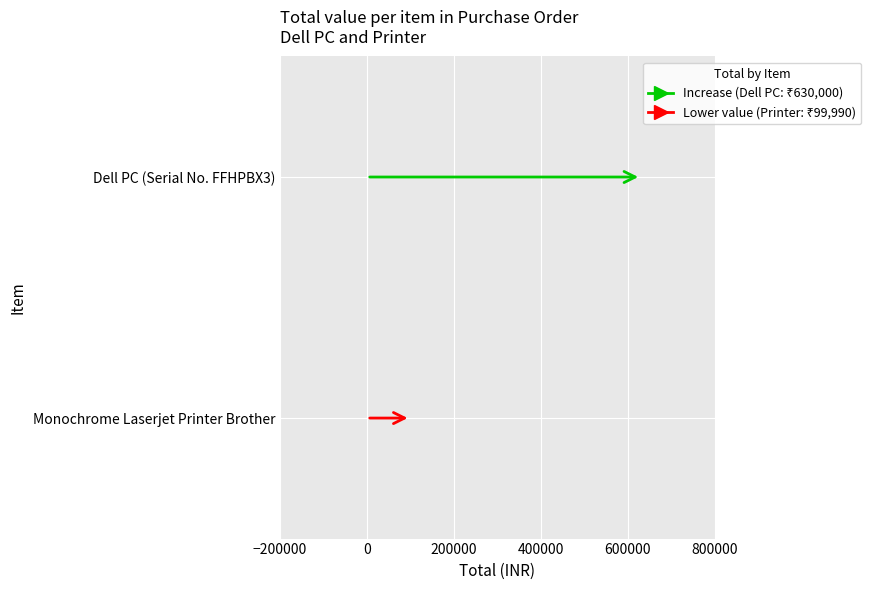

True or false: the data shows 319362 at Dell PC (Serial No. FFHPBX3).

False